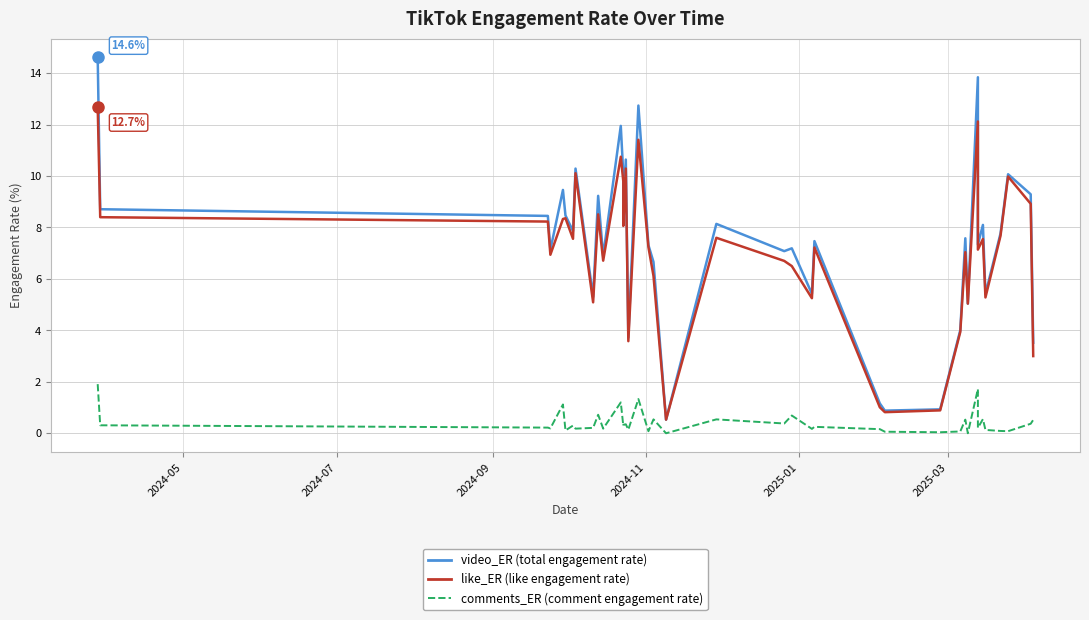

At how many categories does at least one series exceed 9?

11